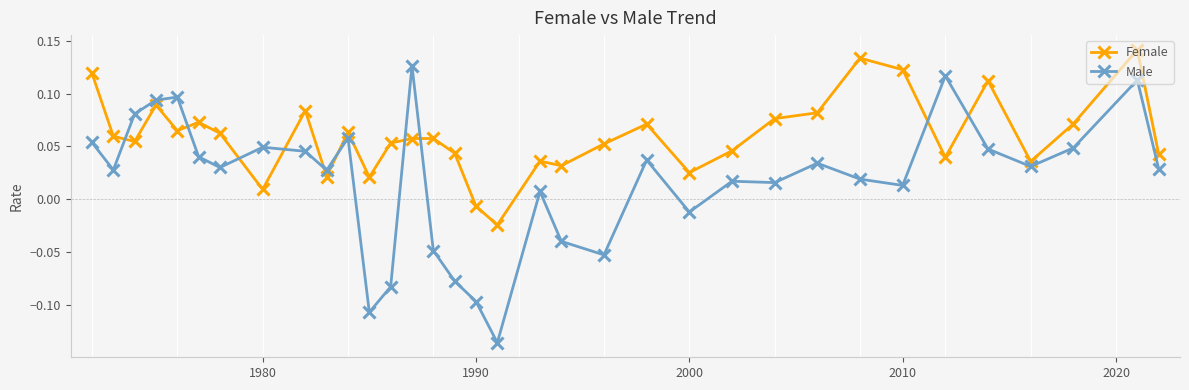

At how many categories does at least one series exceed 0?

32